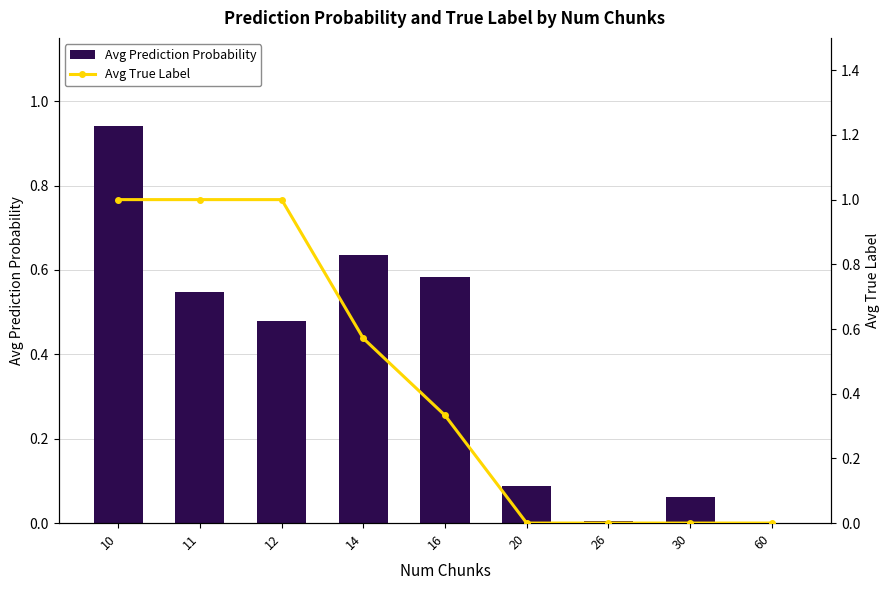

Reading right to left, what are all the values shown in this chart?

Avg Prediction Probability: 60=0.0	30=0.1	26=0.0	20=0.1	16=0.6	14=0.6	12=0.5	11=0.5	10=0.9
Avg True Label: 60=0.0	30=0.0	26=0.0	20=0.0	16=0.3	14=0.6	12=1.0	11=1.0	10=1.0